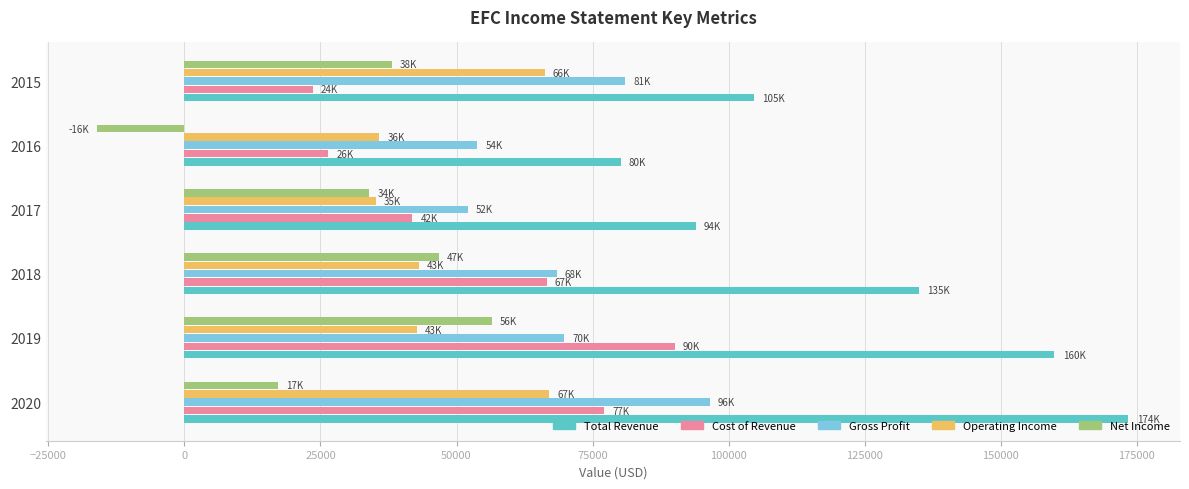

The value of Total Revenue at 2018 is 135000. True or false?

True